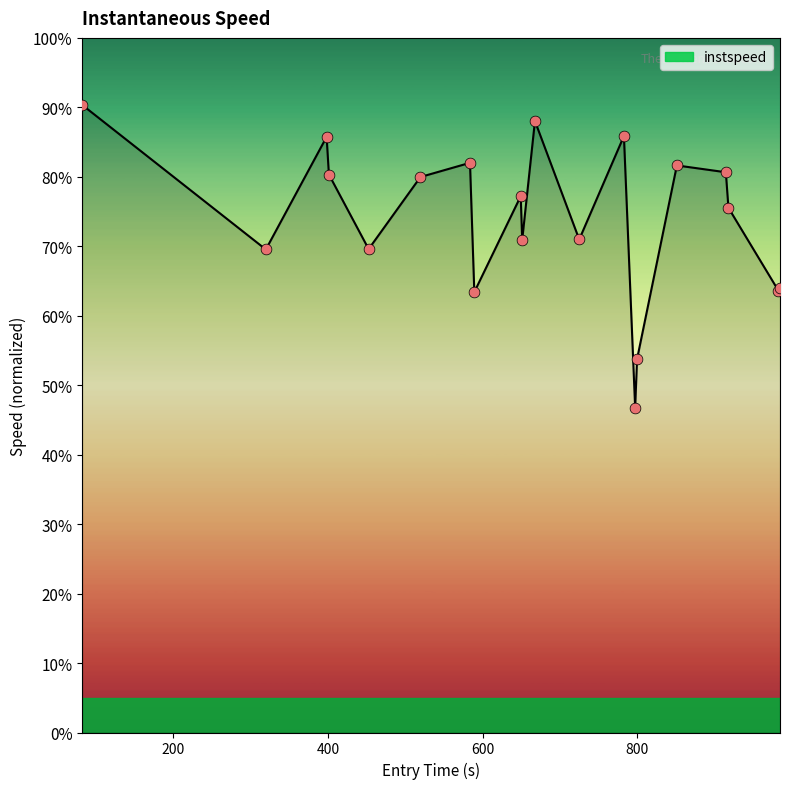

What is the greatest value displayed?

90.4